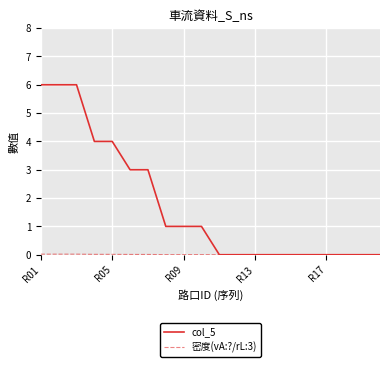

Which series has the largest total across all categories?

col_5